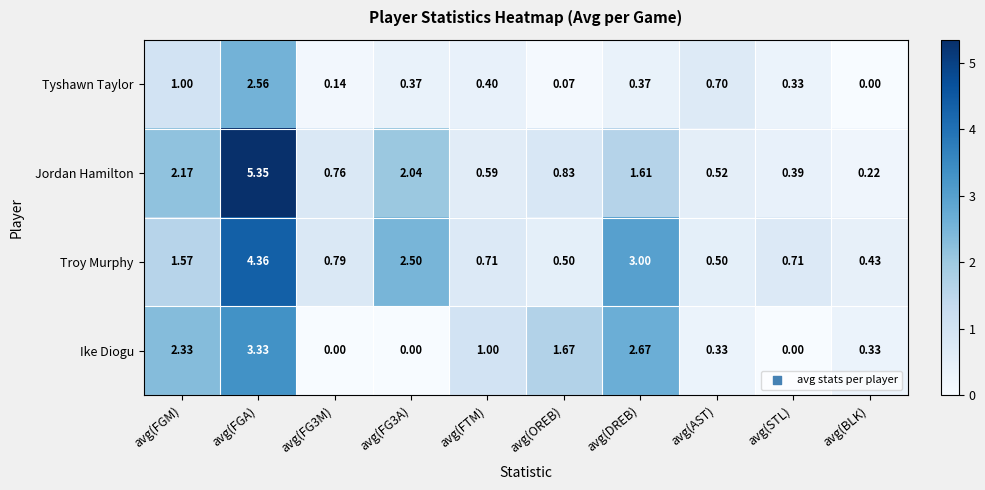

How many distinct data groups are displayed?

4